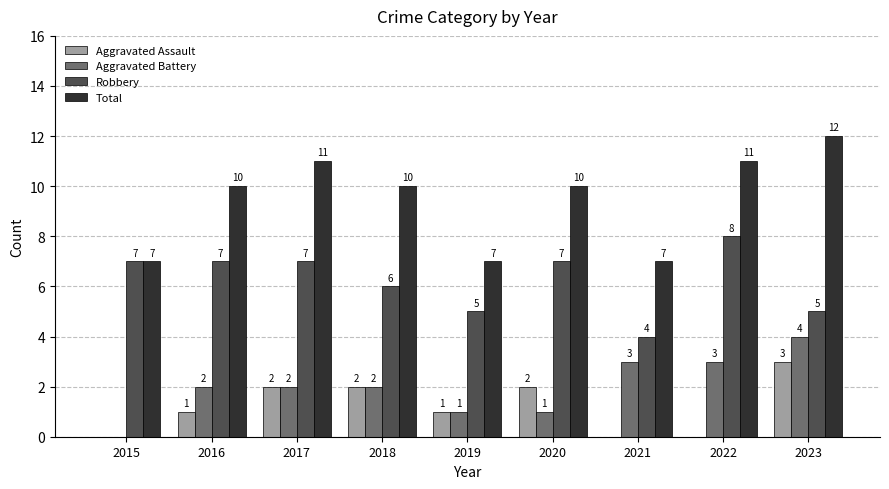

How many Aggravated Battery values are between 1 and 3?

7